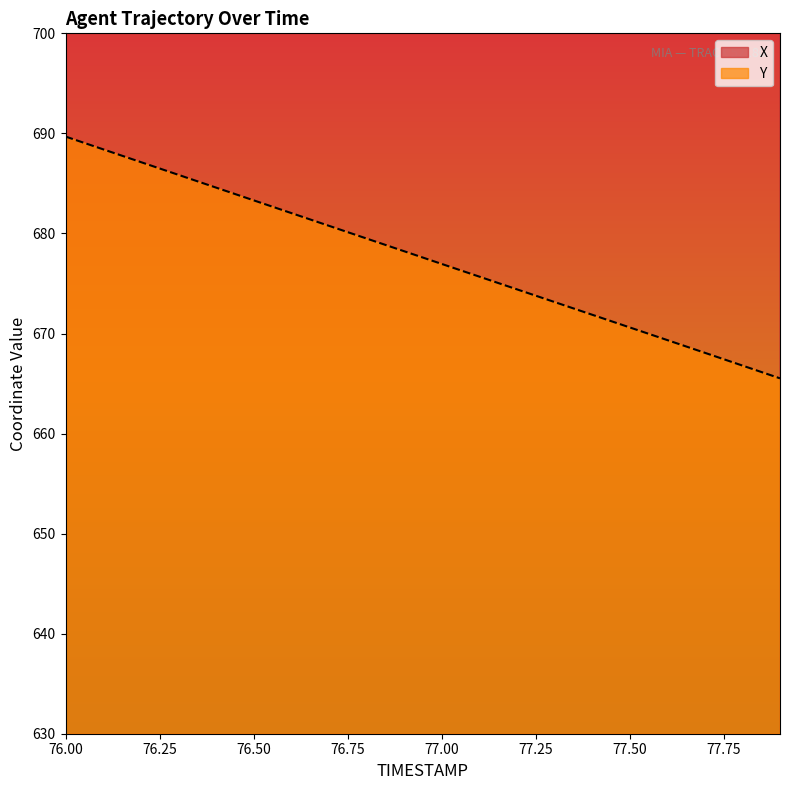

What is the minimum value shown in the chart?

665.5